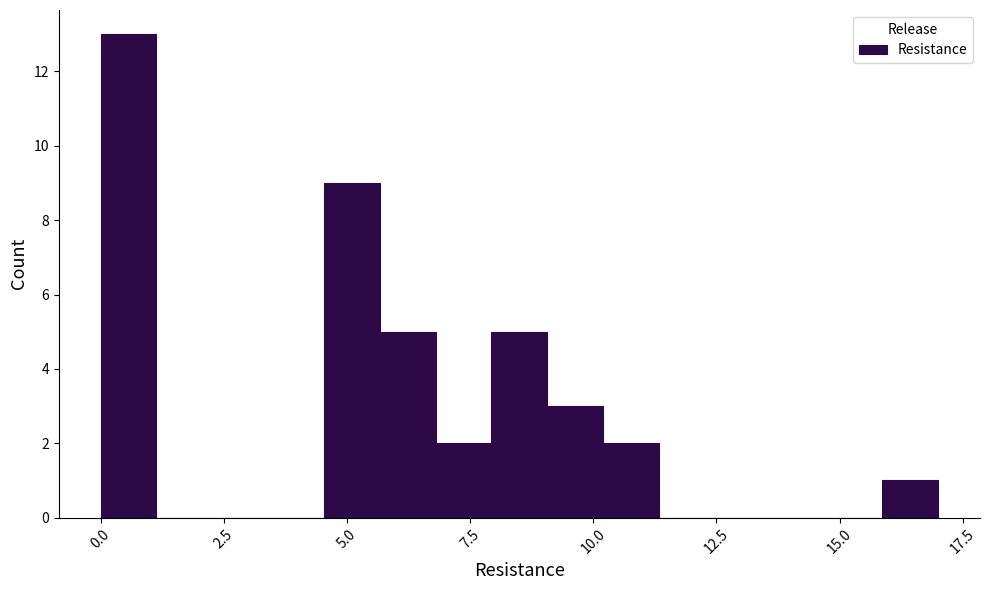

Read against the x-axis, roughly where is the centre of the tallest bar?

0.5